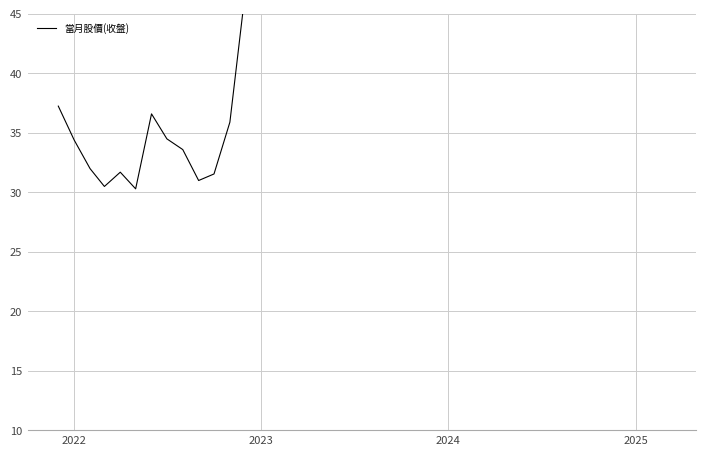

True or false: the data has more than 2 interior local peaks.

True